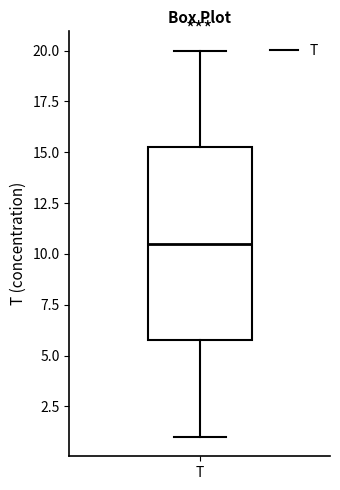

Transcribe this box plot: give where the median line is, the range the box spans, and where the two whiskers end, as read against the y-axis. The values are not printed on the chart, so give them approximately, as read against the axis.

median 10.5, box 6.0 to 15.5, whiskers 1.0 to 20.0